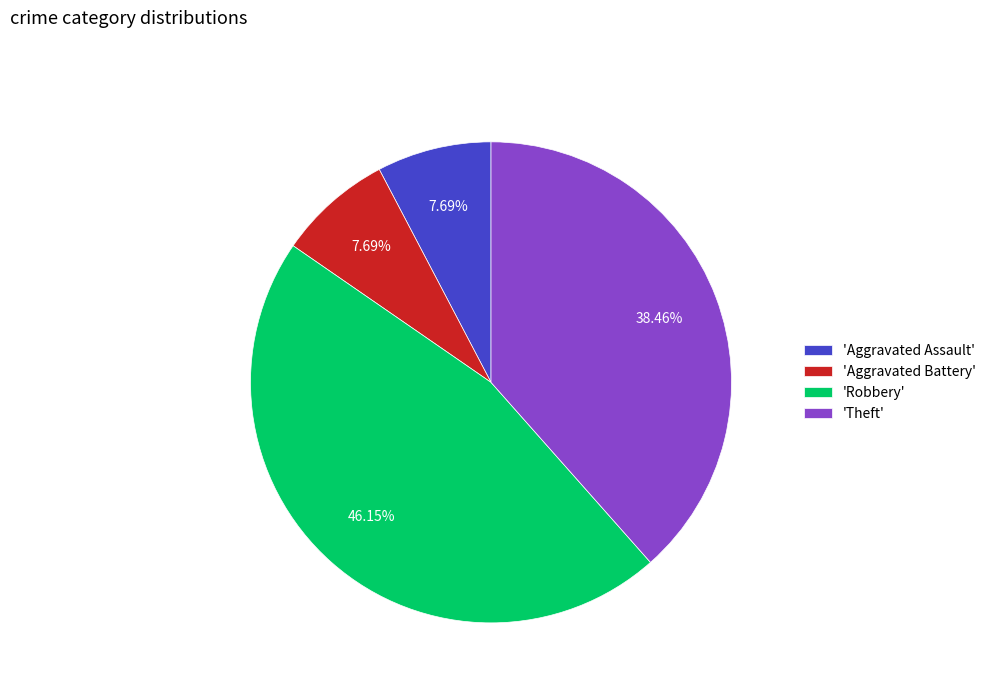

Is there a majority slice in this chart?

No